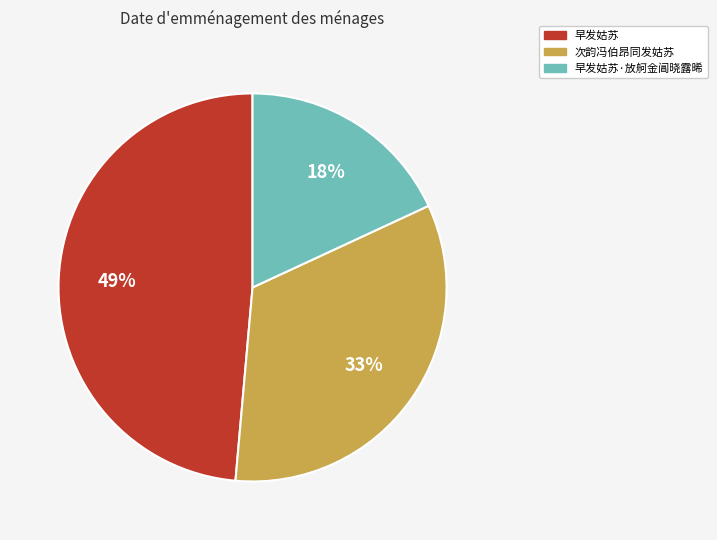

How many slices are in this pie chart?

3